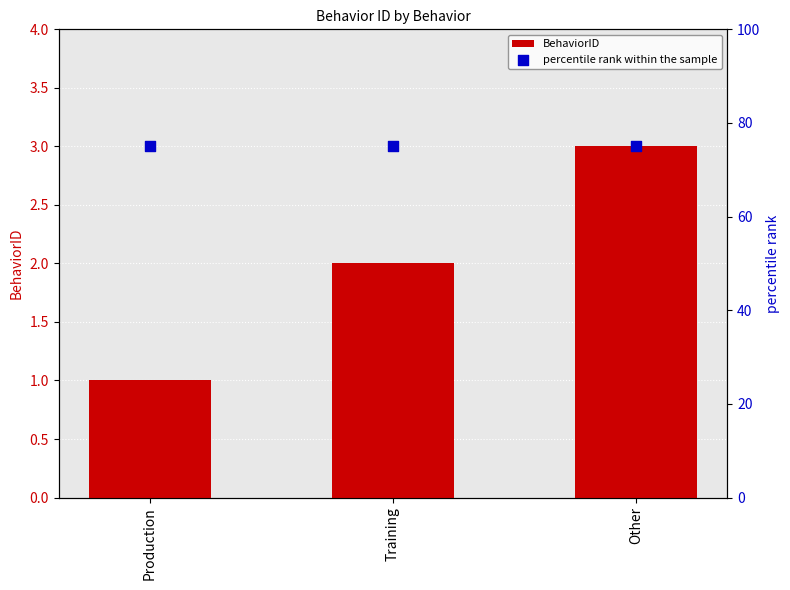

Which series reaches the maximum Y coordinate?

percentile rank within the sample